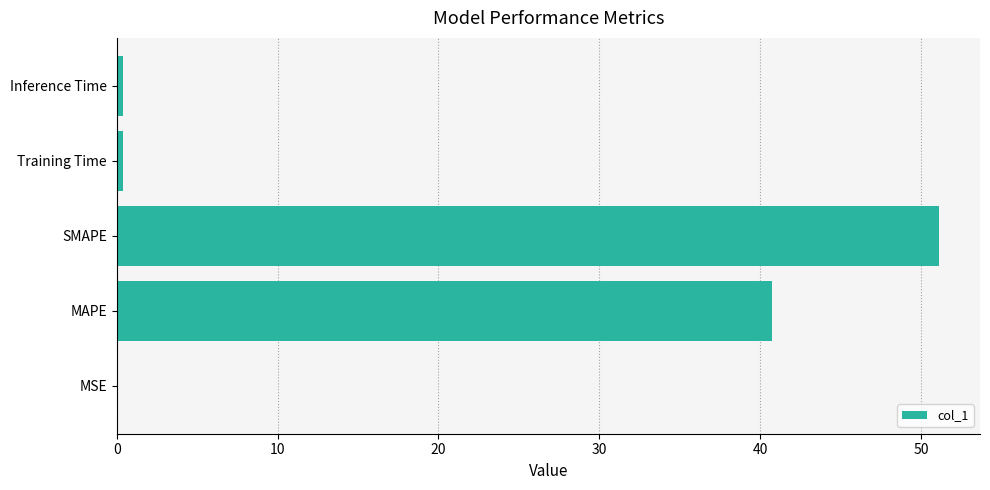

Between SMAPE and MAPE, which is larger?

SMAPE